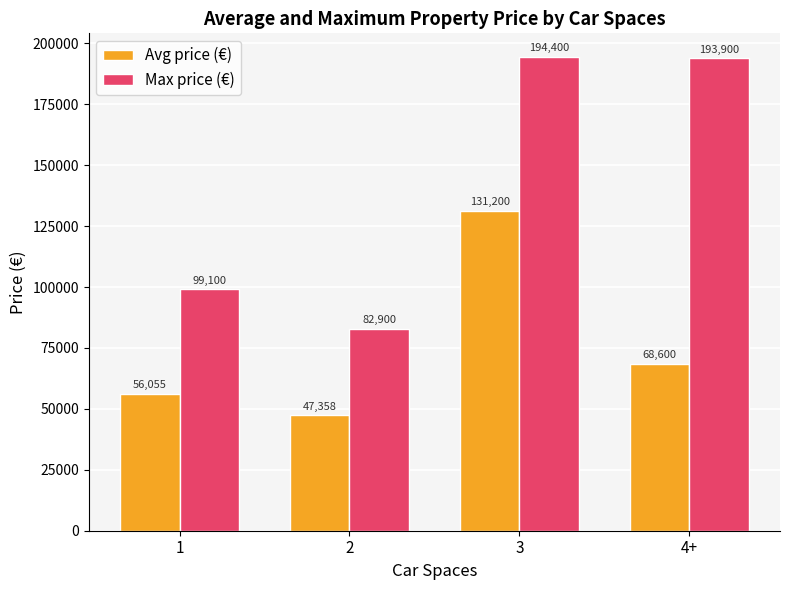

What is the difference between the maximum and minimum values in the Avg price (€) series?

83841.7